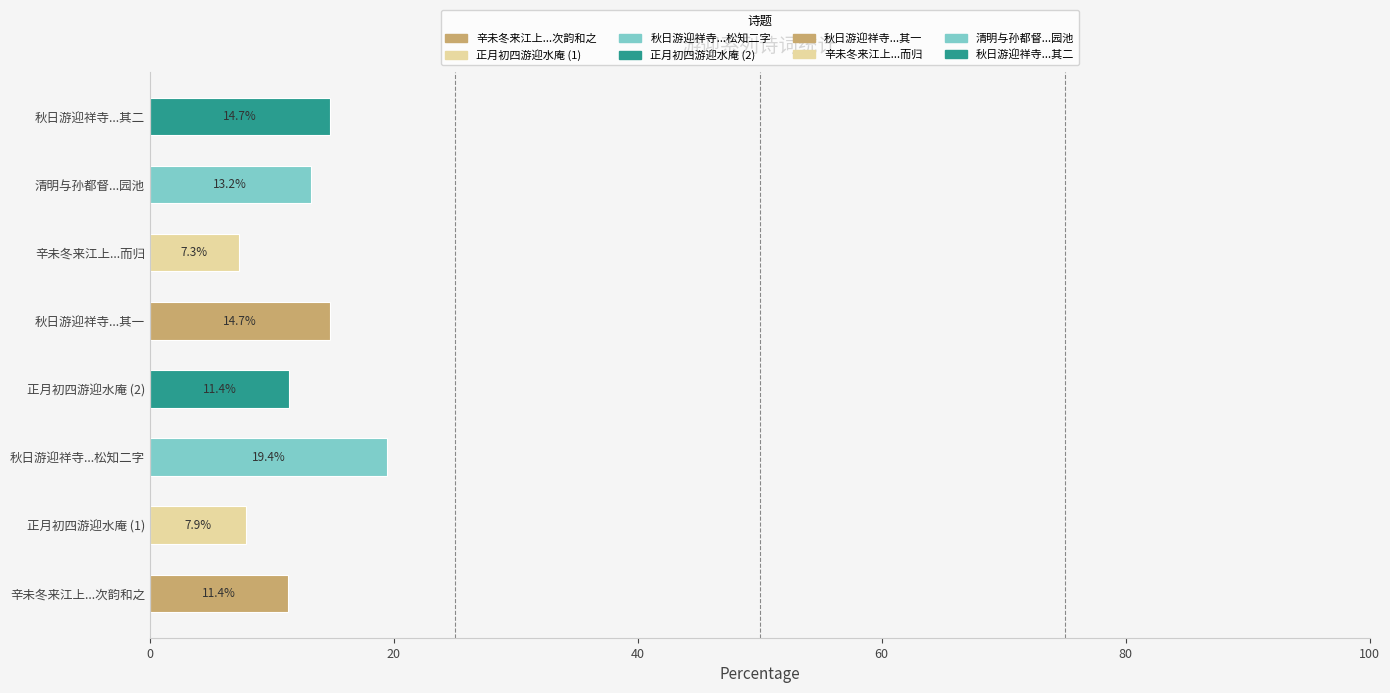

How many data points does each series have?

8